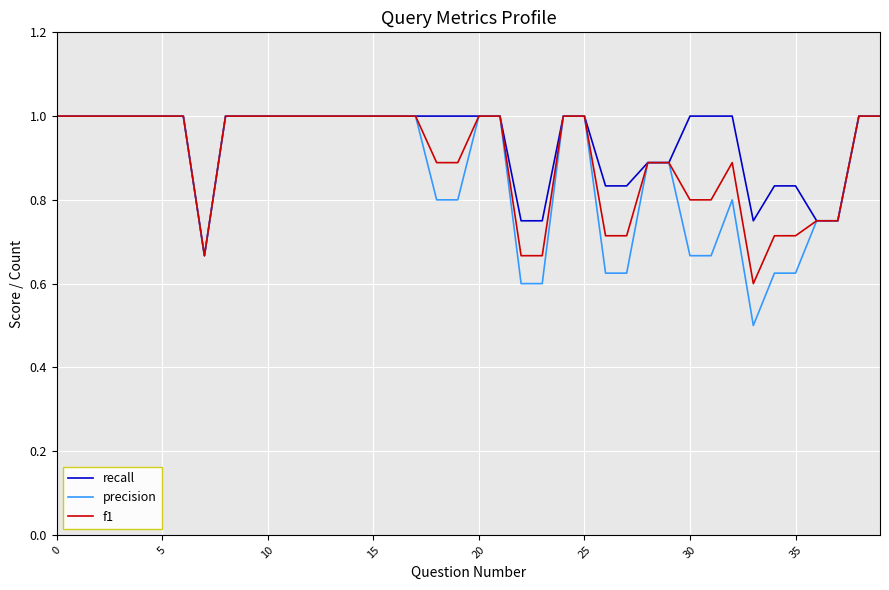

How many precision values are between 0 and 1?

40